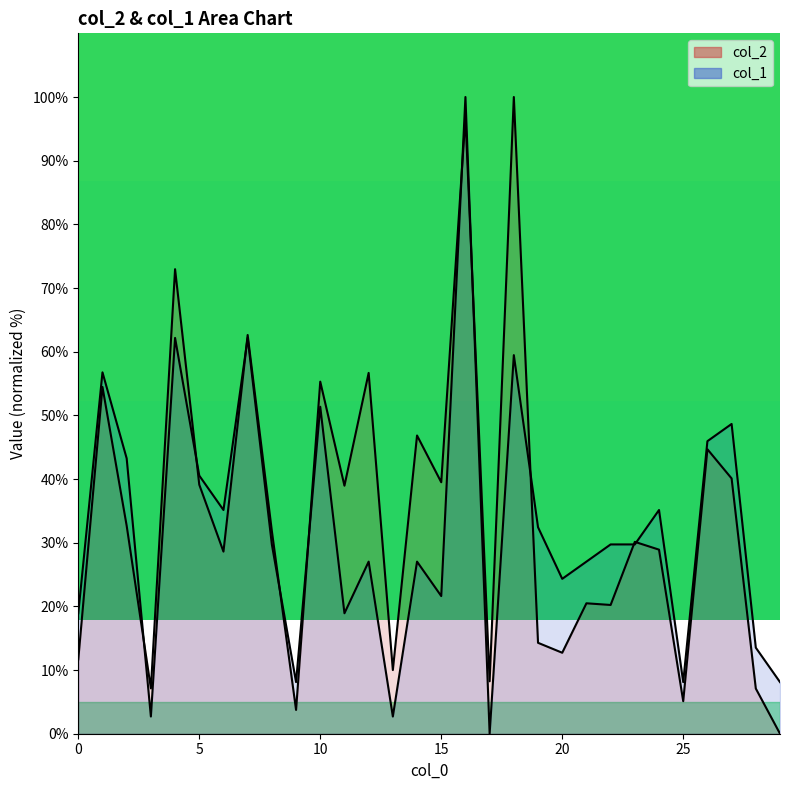

What is the label of the 20th point from the left?

19